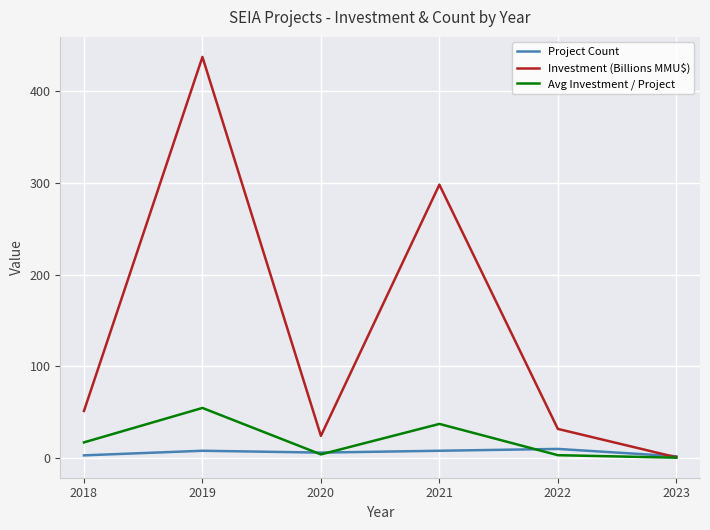

True or false: Investment (Billions MMU$) has more than 1 interior local peaks.

True